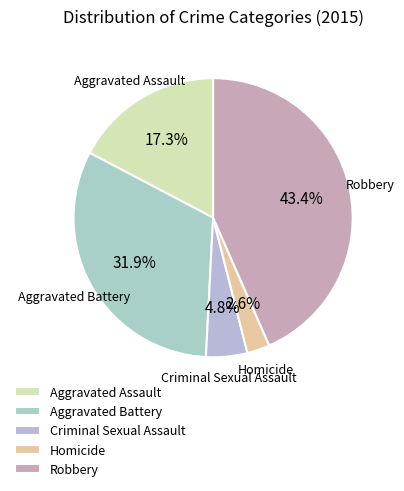

To the nearest percent, what percentage of the pie is Robbery?

43%